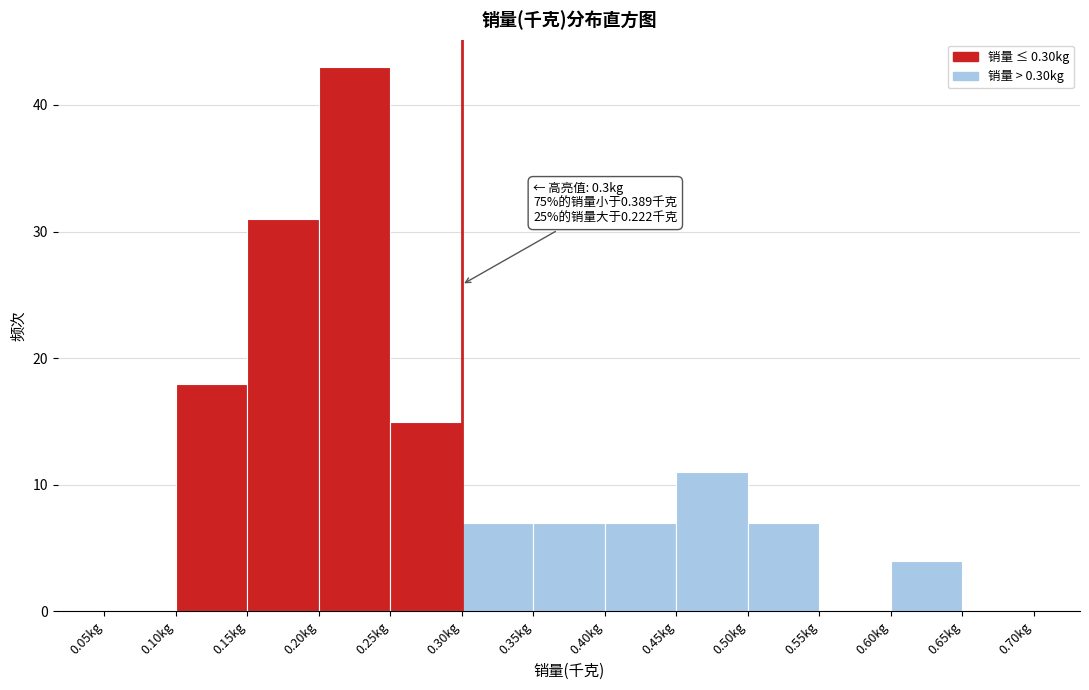

Which range on the x-axis has the tallest bar?

0.20 to 0.25